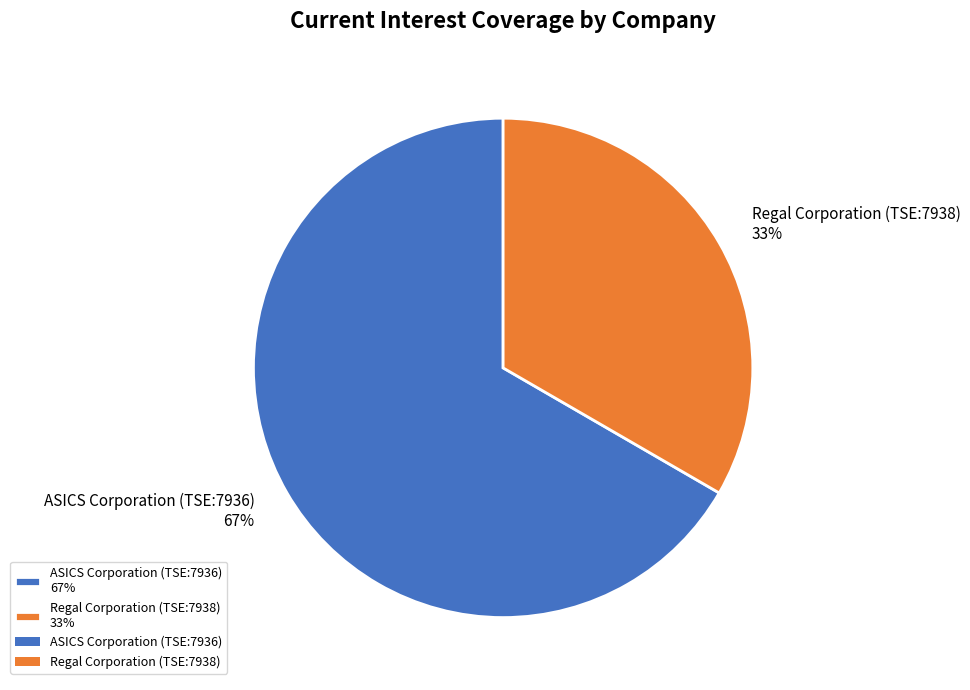

Which slice is the largest?

ASICS Corporation (TSE:7936)